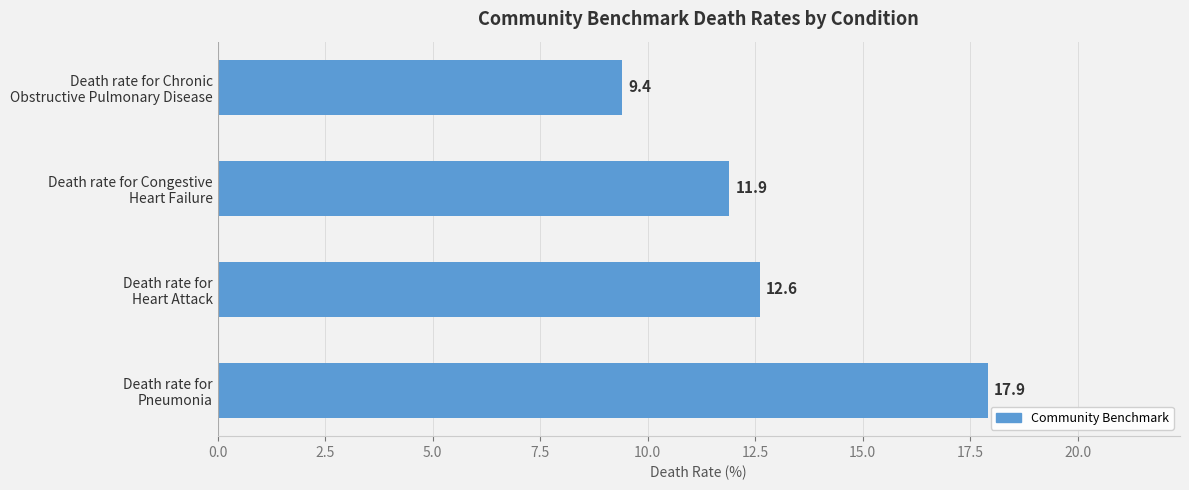

What is the sum of all values?

51.8